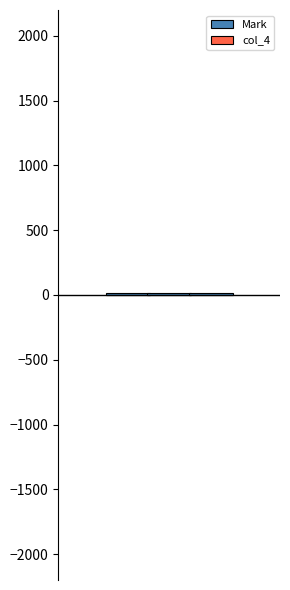

What is the sum of all col_4 values?

5